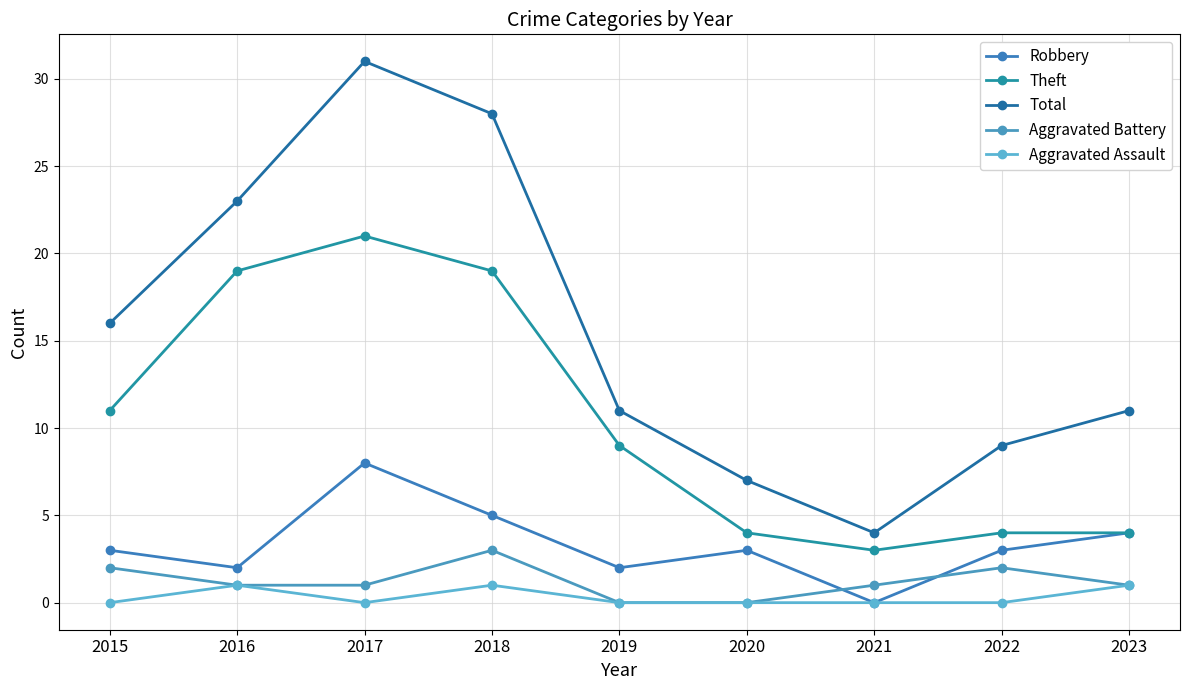

What is the average value of the Total series?

16